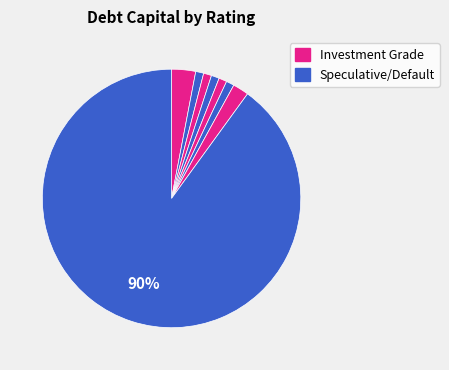

Count the number of slices in the pie.

8